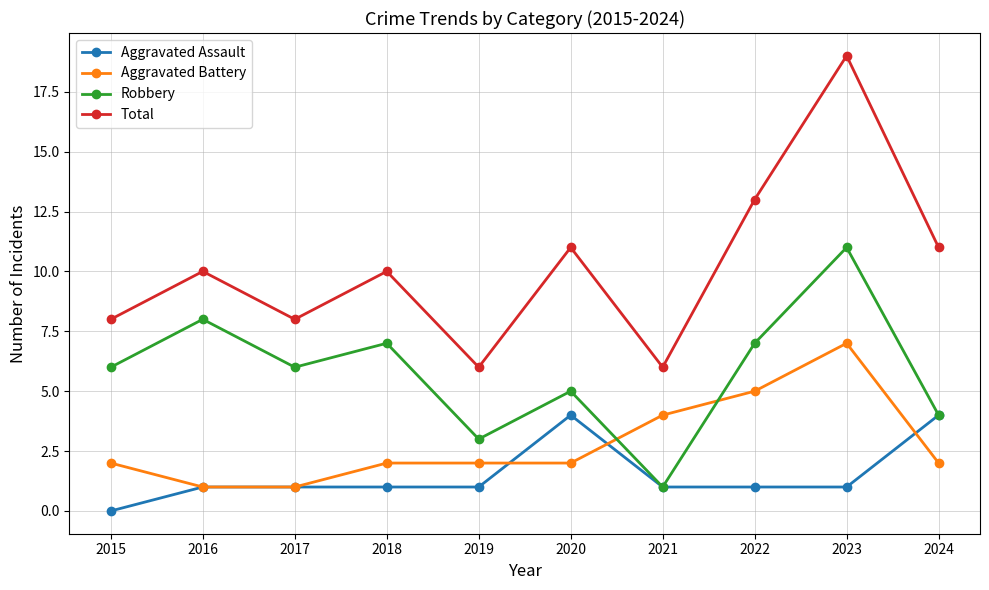

Count the number of categories in the chart.

10